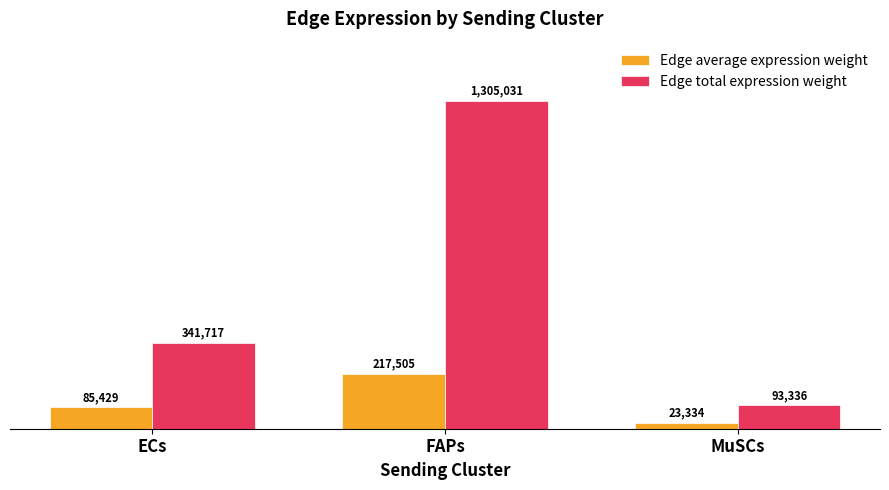

What is the sum of the Edge total expression weight values at FAPs and ECs?

1646748.6